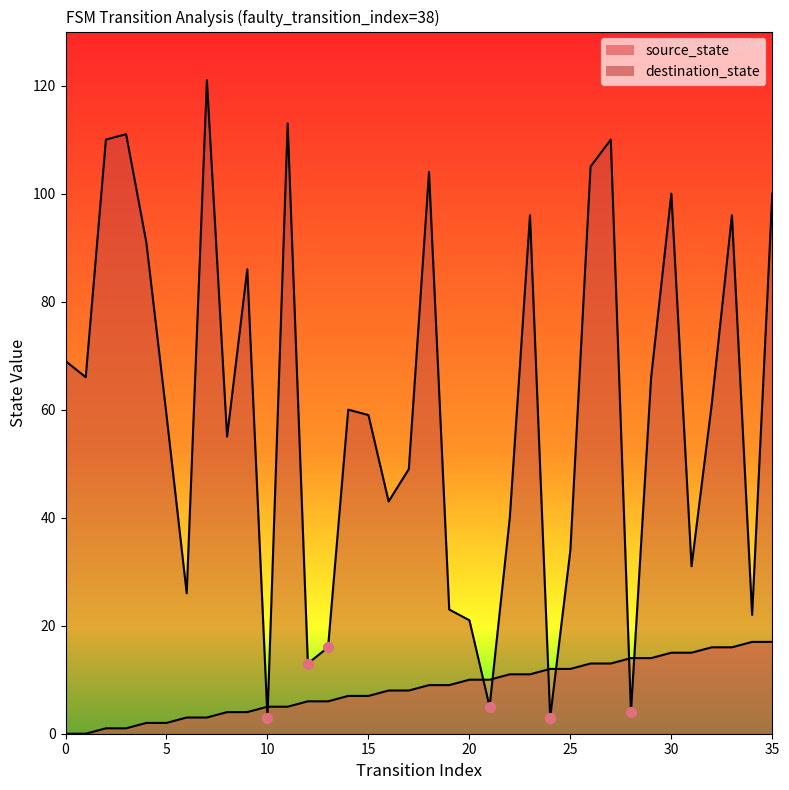

Is the value of destination_state at 11 greater than the value of source_state at 18?

Yes